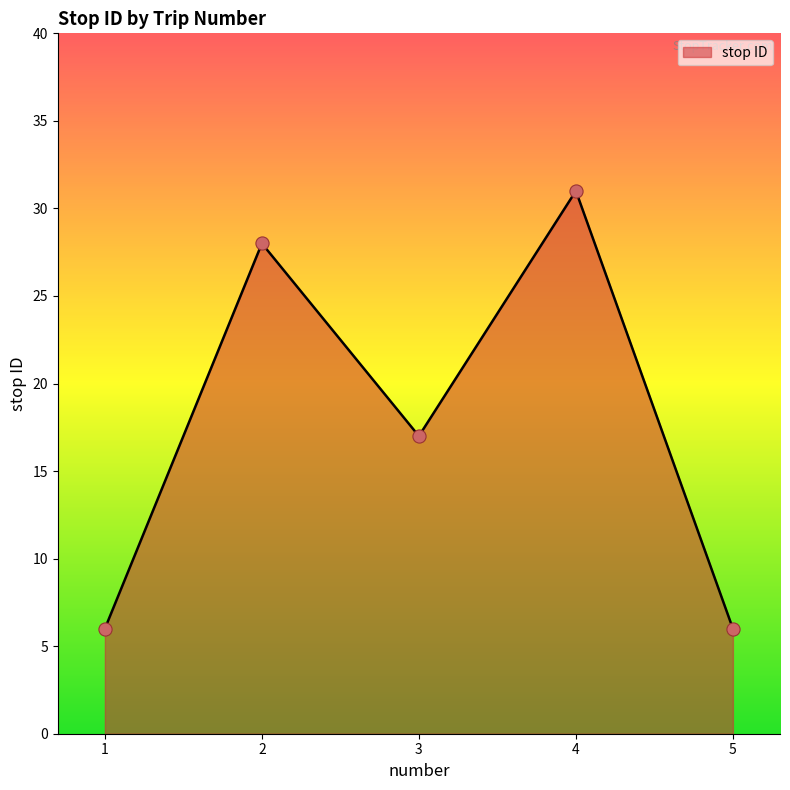

Approximately how many times larger is the value at 5 compared to 4?

0.2